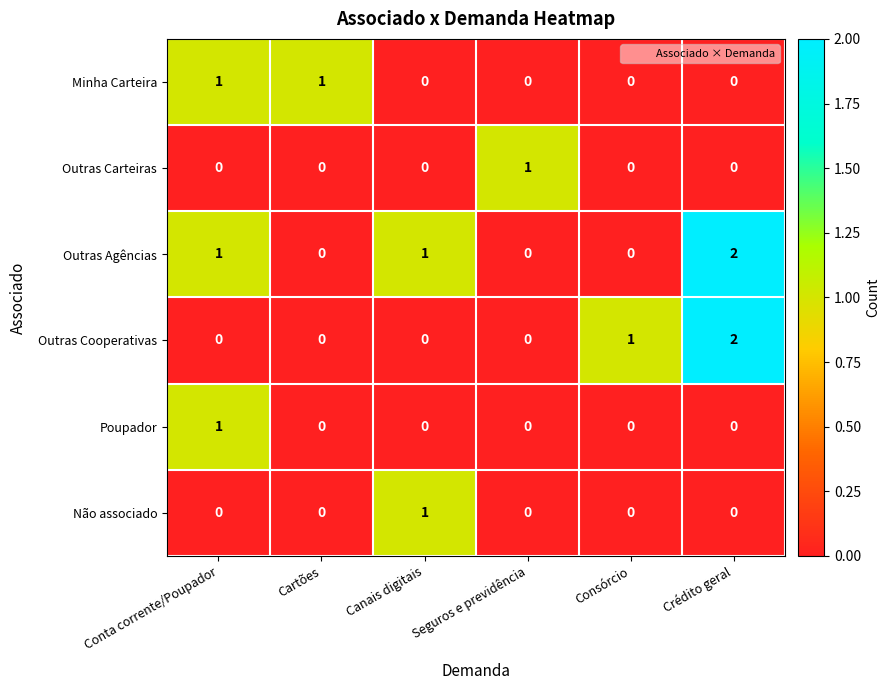

What is the sum of all Outras Agências values?

4